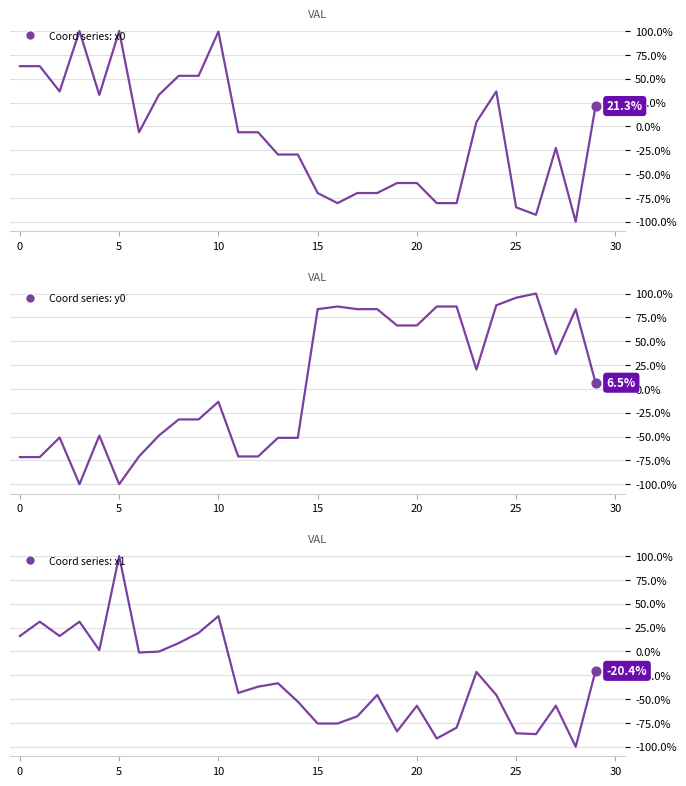

Which series has the largest total across all categories?

y0